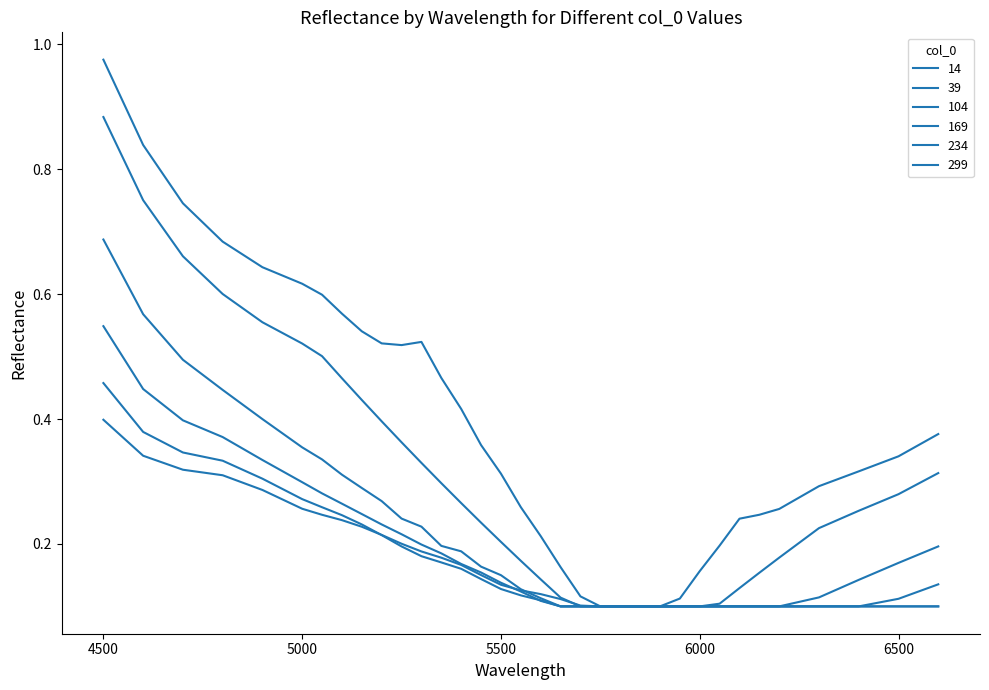

How many lines are shown in the chart?

6